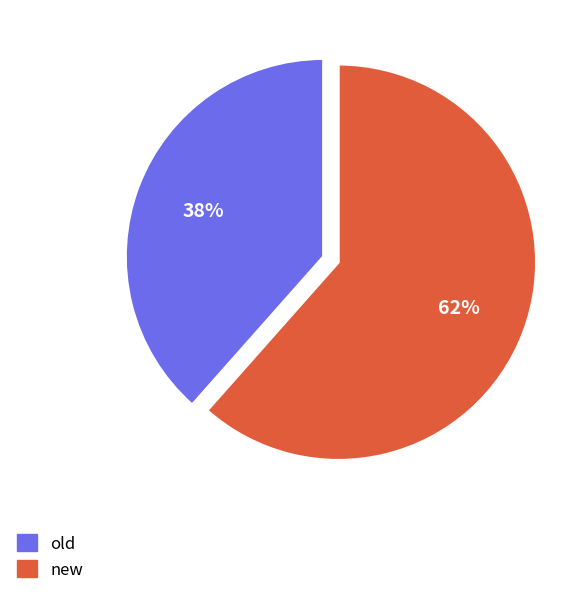

True or false: old accounts for 38% of the total.

True